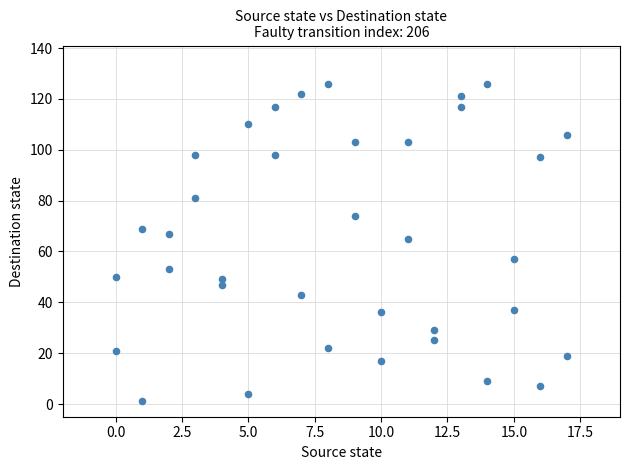

What Y value in the scatter plot is closest to 63?

65